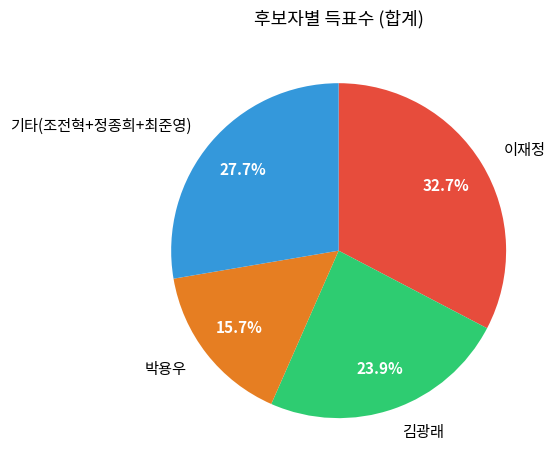

To the nearest percent, what is the average slice percentage?

25%